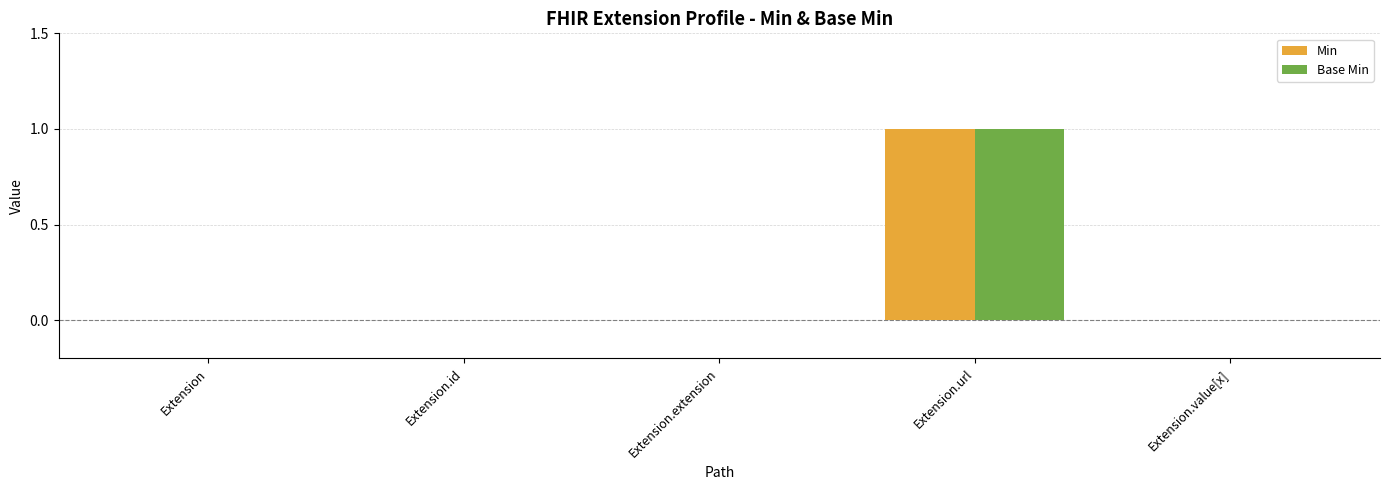

Which label corresponds to the largest value in the chart?

Extension.url